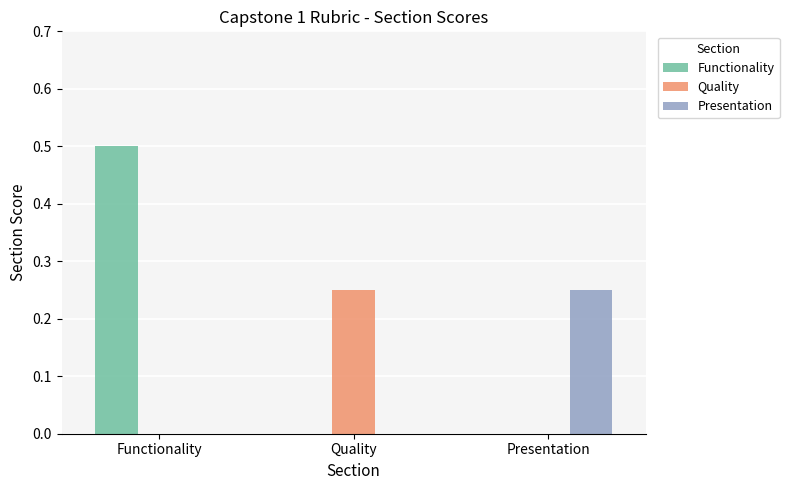

Are the bars grouped side by side (vs. stacked)?

Yes